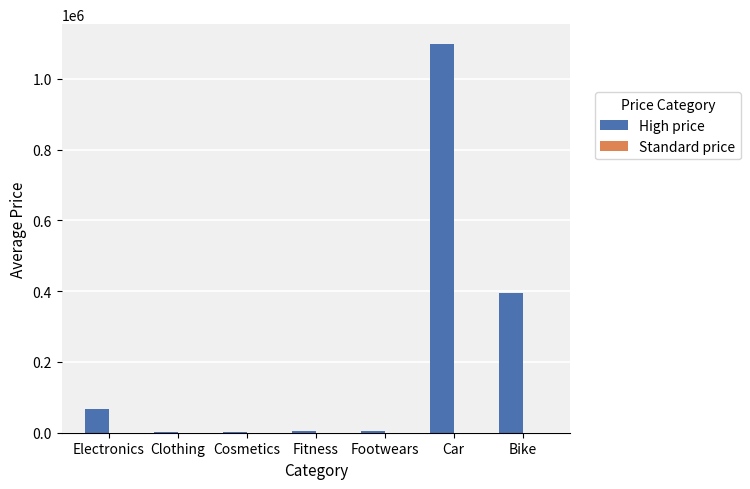

What is the sum of all values?

1576766.7